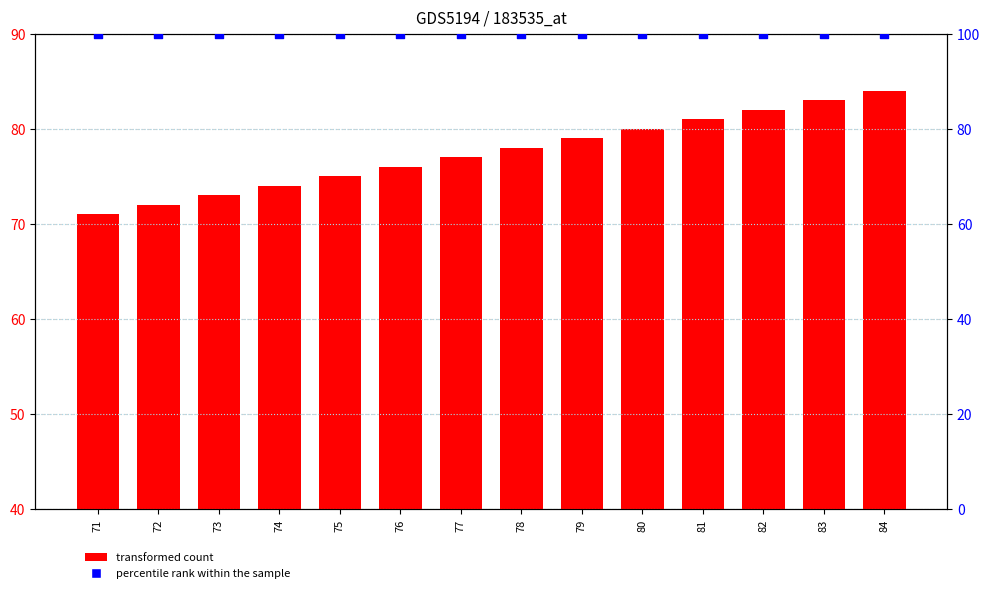

Is the value of percentile rank within the sample at 72 greater than the value of transformed count at 77?

Yes